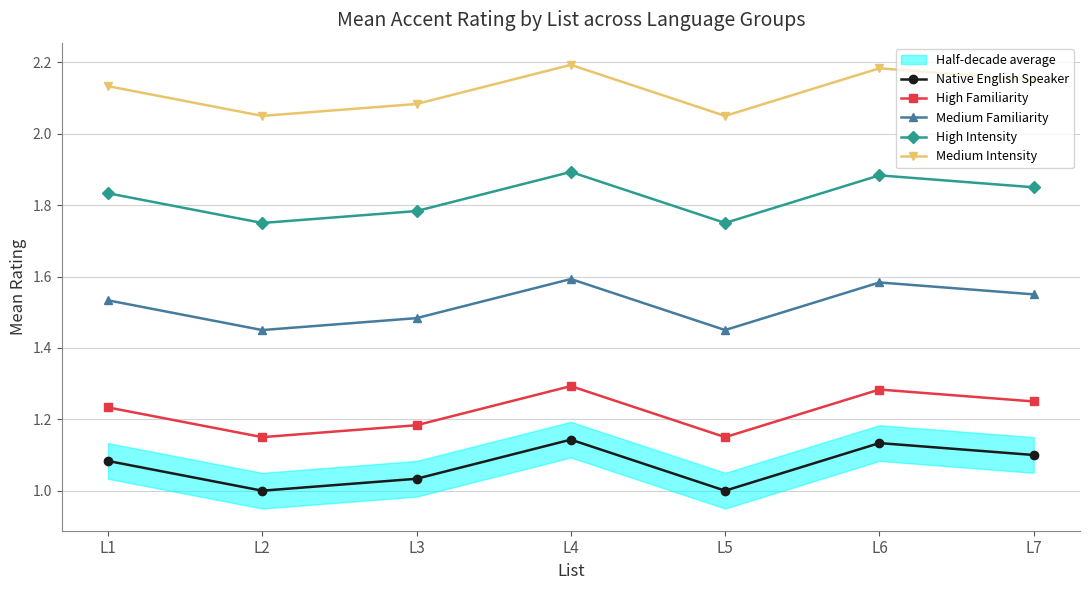

At which category is the sum across all series the highest?

L4